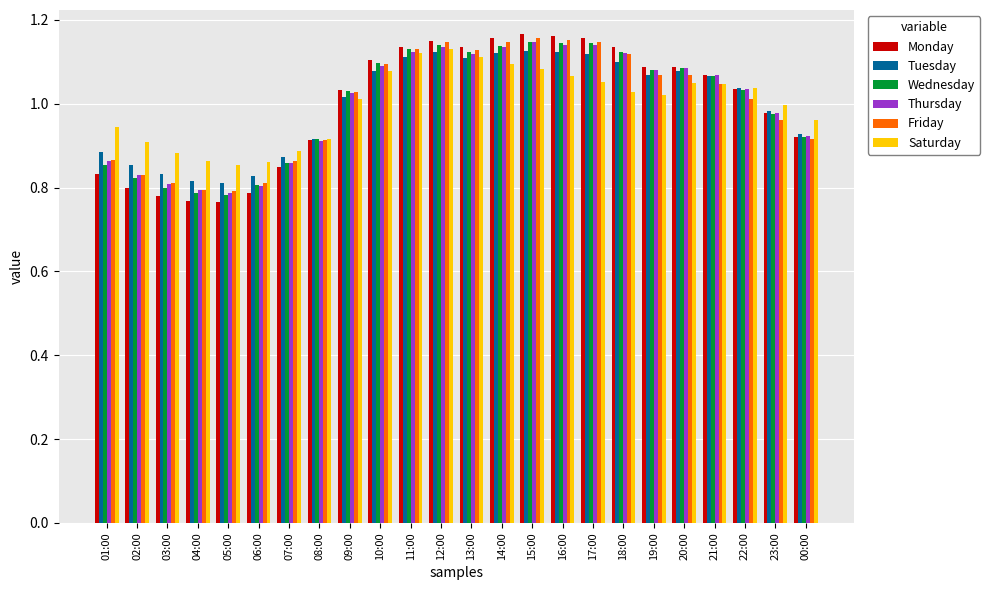

What is the difference between the maximum and minimum values in the Tuesday series?

0.3